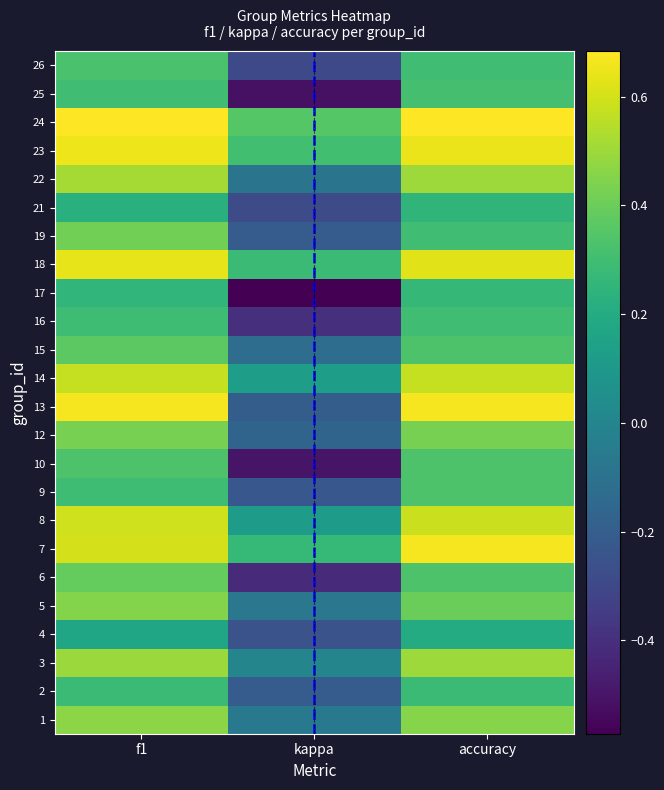

How many series are shown in this chart?

24